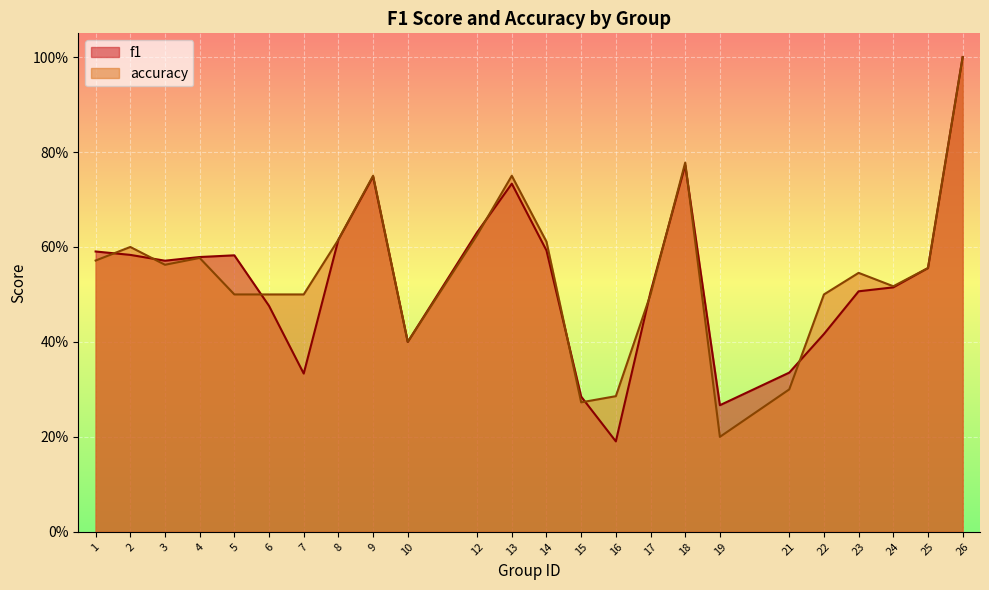

Where is the first local minimum for f1?

3